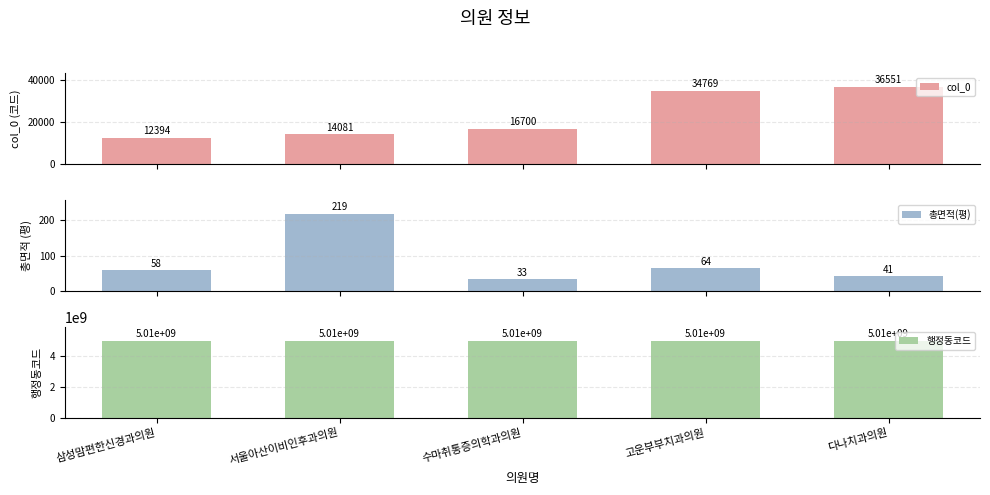

Are the bars horizontal?

No